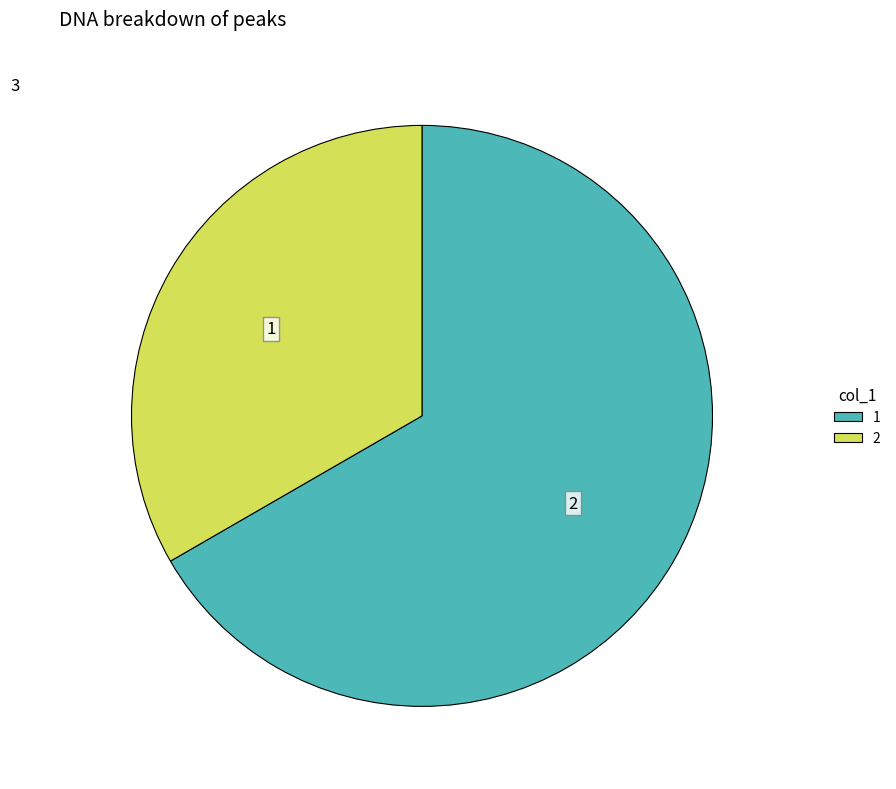

Does 1 account for over 50% of the chart?

Yes